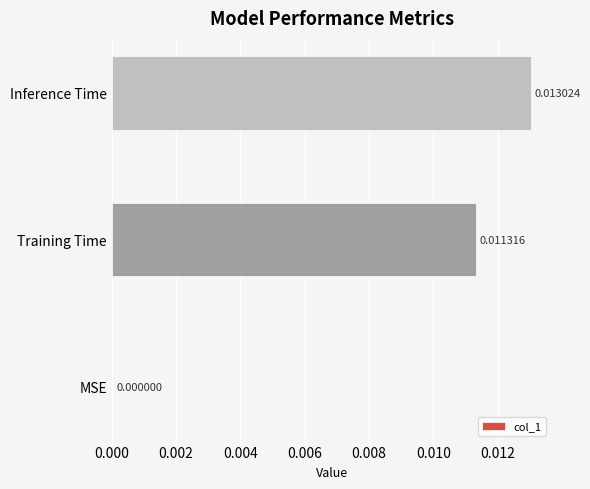

Which category has the highest value across all series?

Inference Time